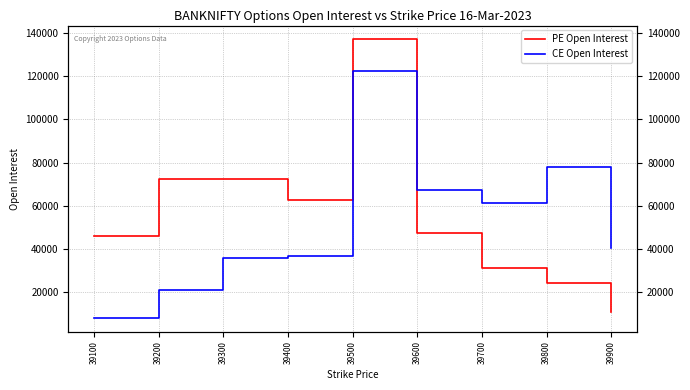

How many times do PE Open Interest and CE Open Interest cross each other?

1